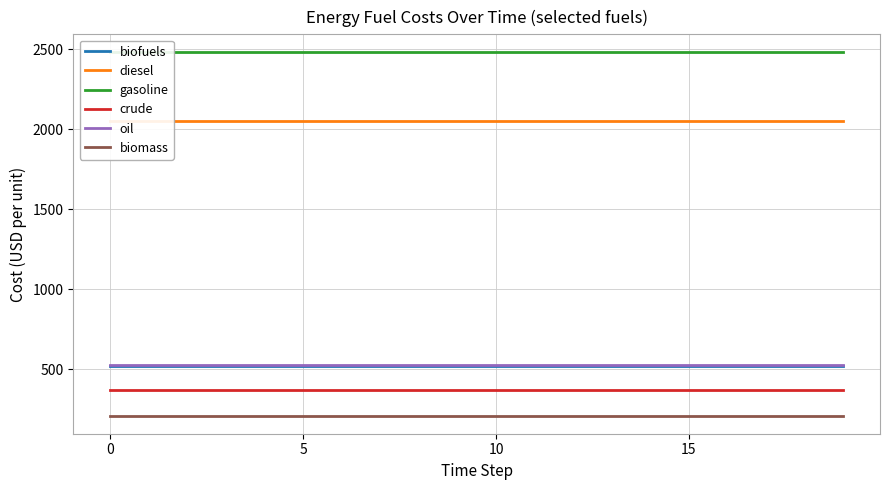

What is the sum of all biofuels values?

10421.8